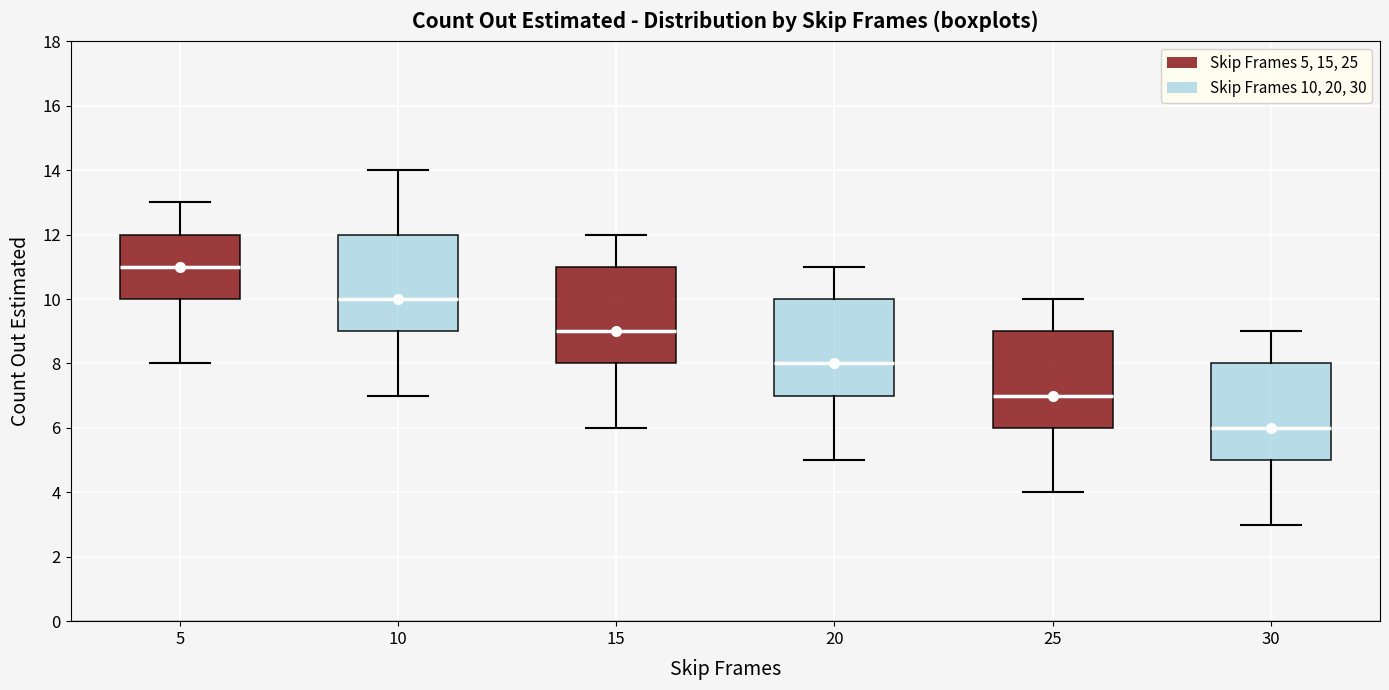

Reading left to right, transcribe this box plot: for each box, give where its median line is, the range the box spans, and where its two whiskers end, as read against the y-axis. The values are not printed on the chart, so give them approximately, as read against the axis.

5: median 11, box 10 to 12, whiskers 8 to 13
10: median 10, box 9 to 12, whiskers 7 to 14
15: median 9, box 8 to 11, whiskers 6 to 12
20: median 8, box 7 to 10, whiskers 5 to 11
25: median 7, box 6 to 9, whiskers 4 to 10
30: median 6, box 5 to 8, whiskers 3 to 9